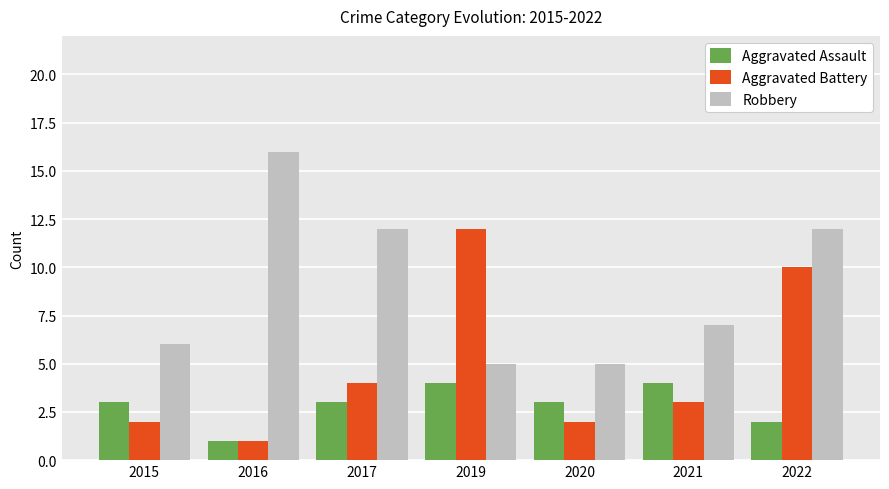

Count the number of categories in the chart.

7